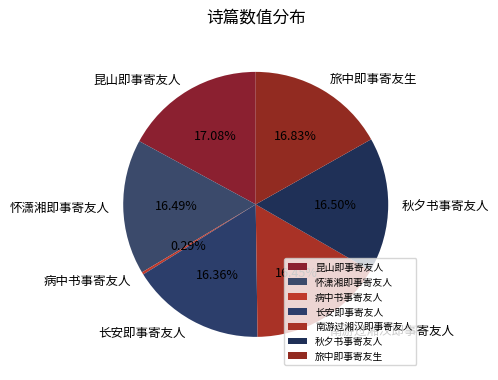

How many segments does this pie chart have?

7